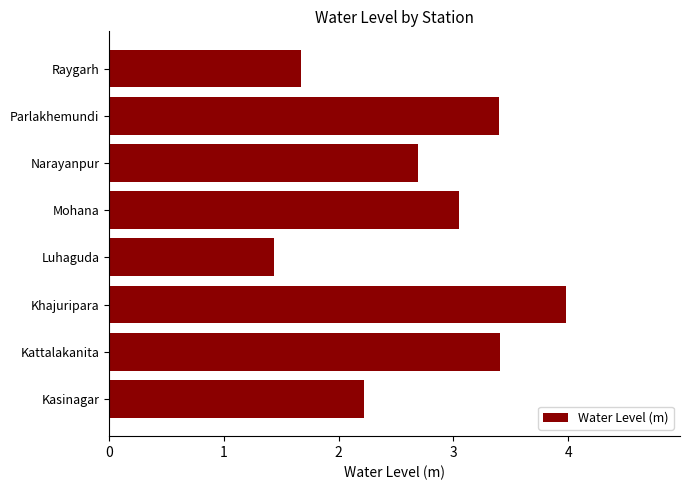

Does the chart contain stacked bars?

No